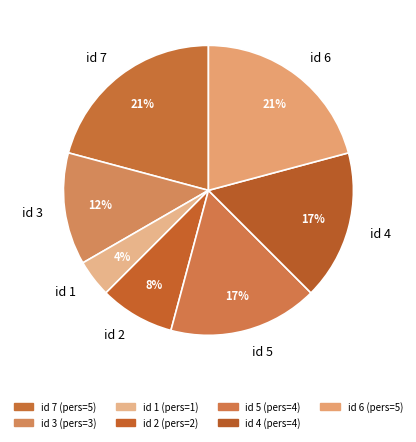

The id 7 slice represents 15% of the pie. True or false?

False